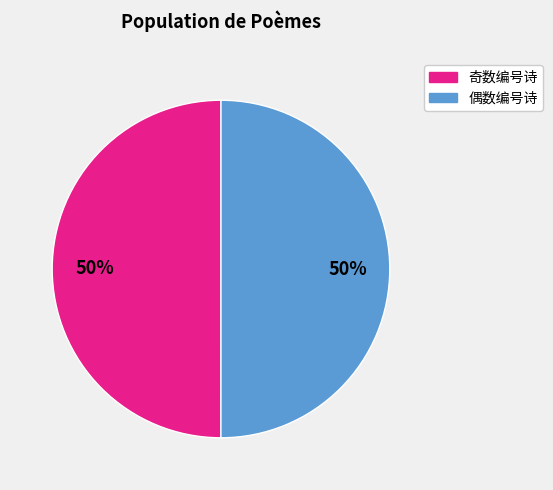

To the nearest percent, what is the average slice percentage?

50%